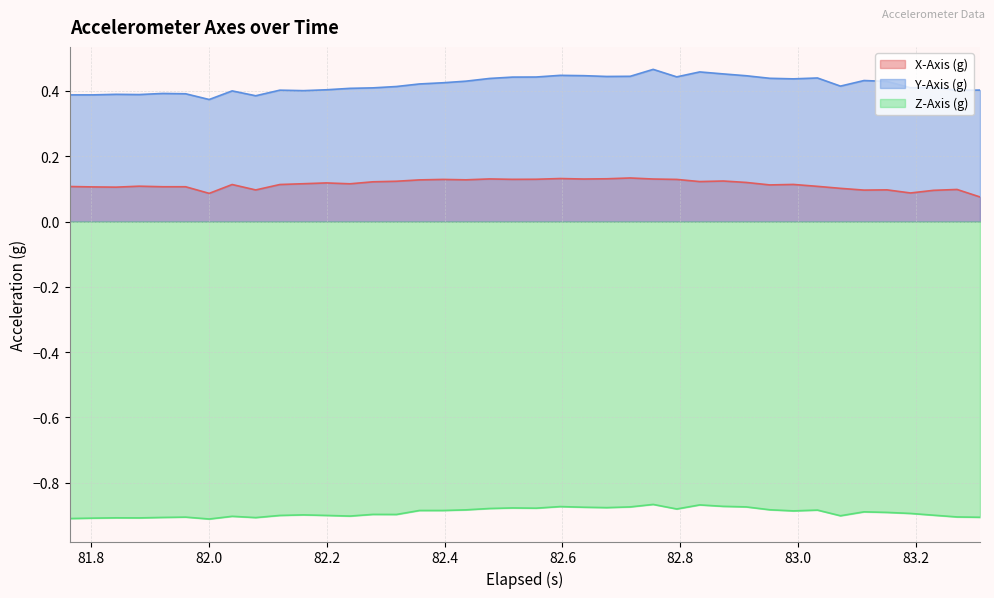

True or false: X-Axis (g) and Y-Axis (g) intersect in this chart.

False